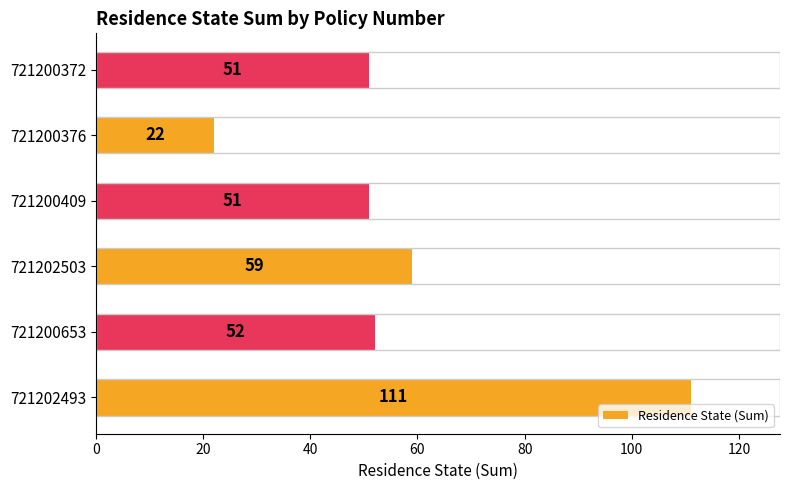

How many bars are there in total?

6